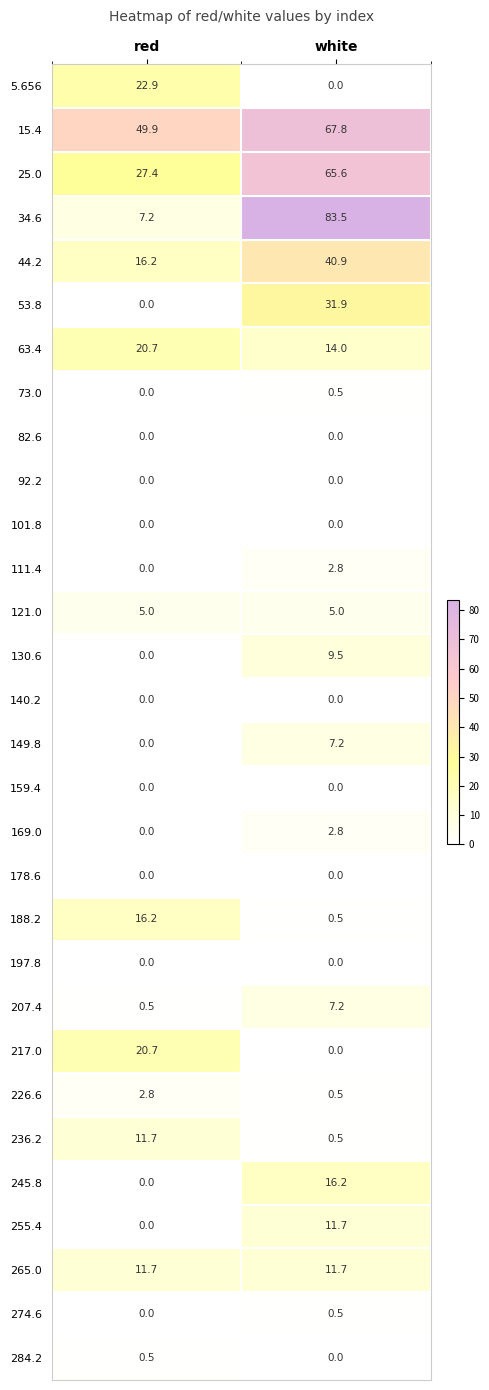

Where does the 169.0 series first go above 2?

white